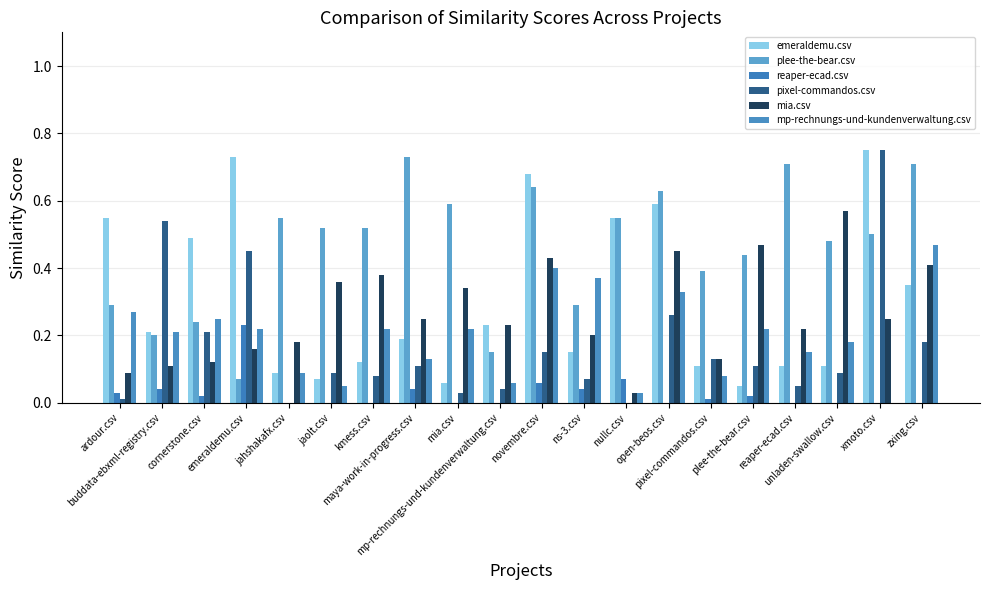

How many categories are shown in the chart?

20